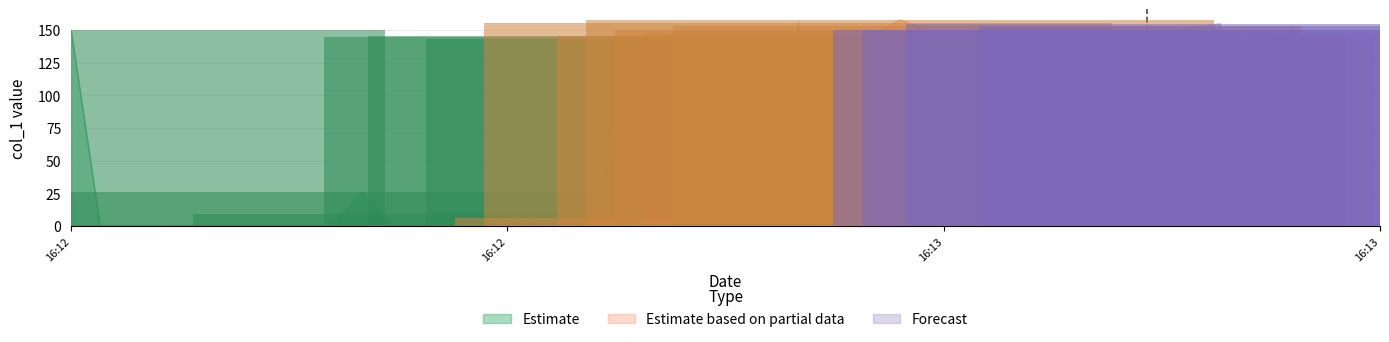

How many groups of bars are there?

40